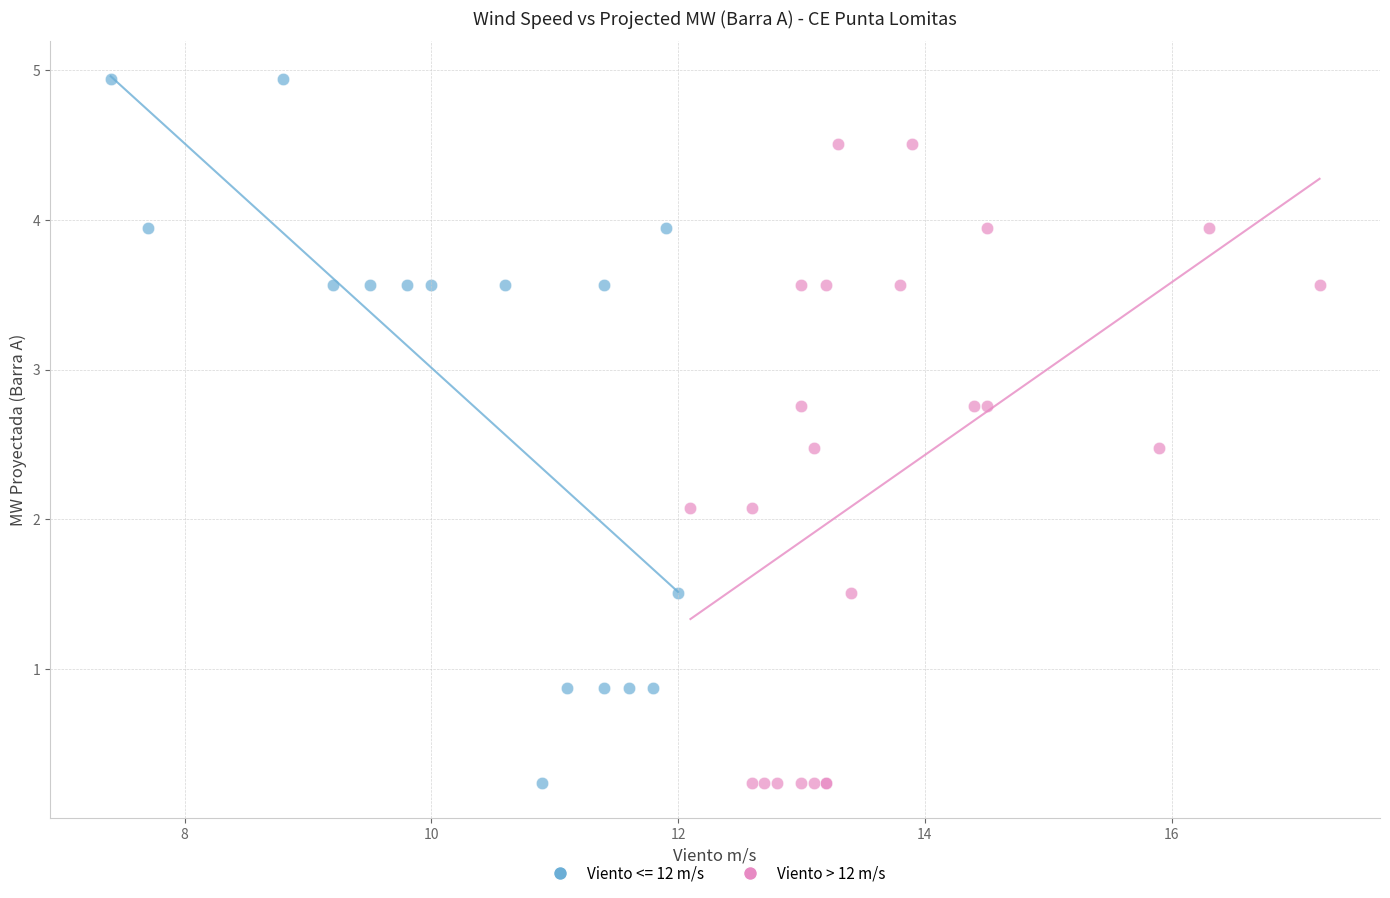

Which series contains the highest Y value?

Viento <= 12 m/s